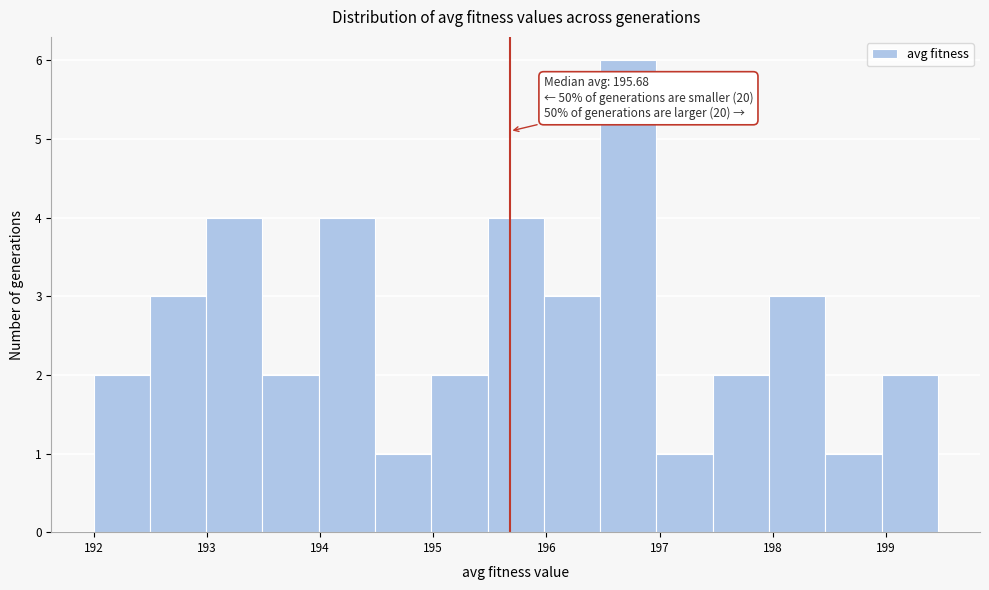

Which range on the x-axis has the tallest bar?

196.5 to 197.0